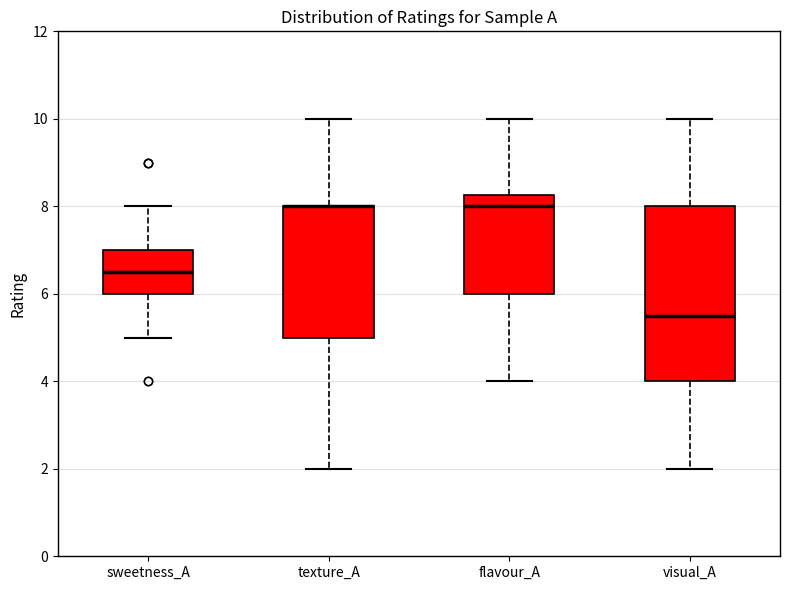

Reading left to right, read every box against the y-axis: the position of its median line, the range the box covers, and the ends of its whiskers. The values are not printed on the chart, so give them approximately, as read against the axis.

sweetness_A: median 6.6, box 6.0 to 7.0, whiskers 5.0 to 8.0
texture_A: median 8.0 (drawn on the box's upper edge), box 5.0 to 8.0, whiskers 2.0 to 10.0
flavour_A: median 8.0, box 6.0 to 8.2, whiskers 4.0 to 10.0
visual_A: median 5.6, box 4.0 to 8.0, whiskers 2.0 to 10.0